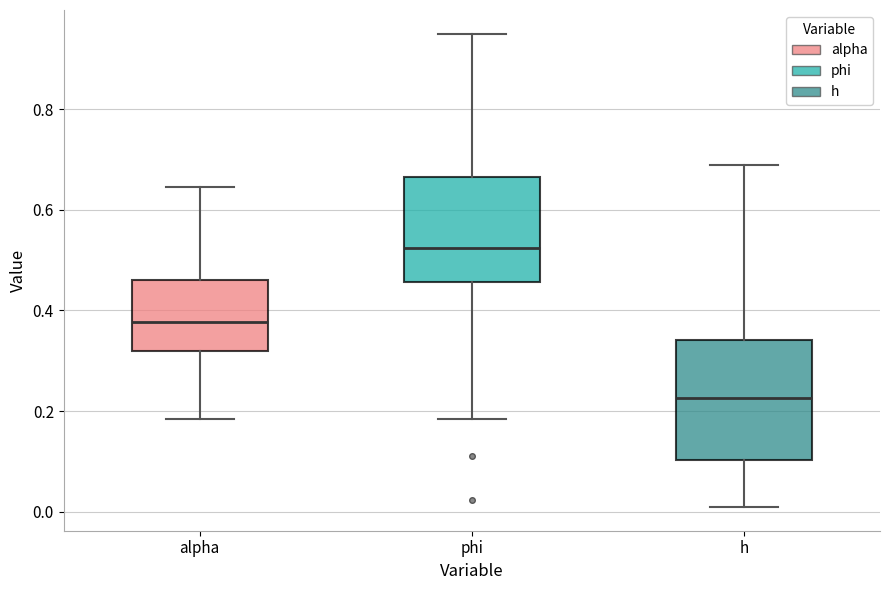

Where does the median line of the box for phi sit on the y-axis? The values are not printed on the chart, so give them approximately, as read against the axis.

0.52